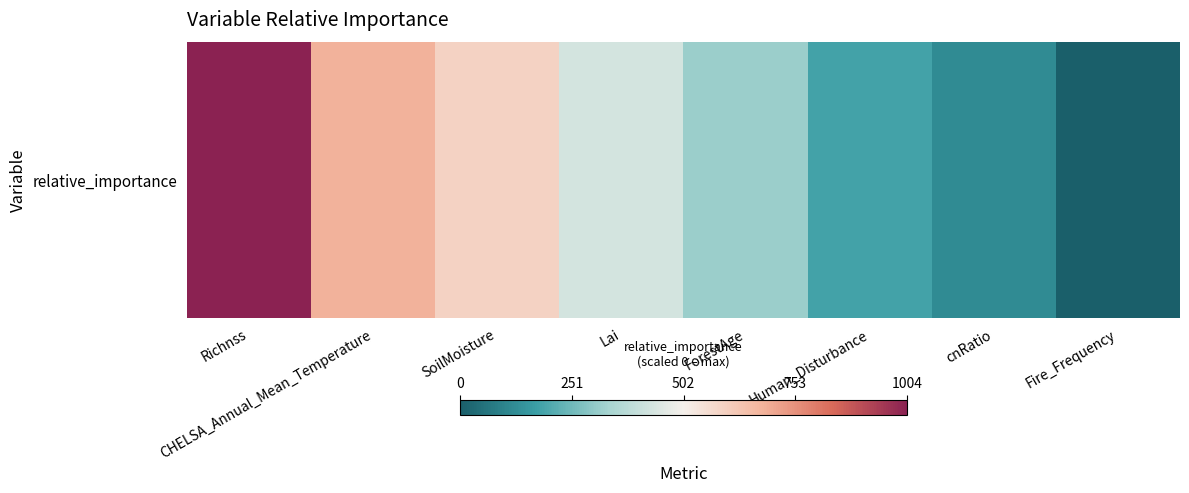

Reading left to right, transcribe all the data shown in this chart.

1004.3	679.8	591.0	428.7	314.2	182.1	121.4	0.1